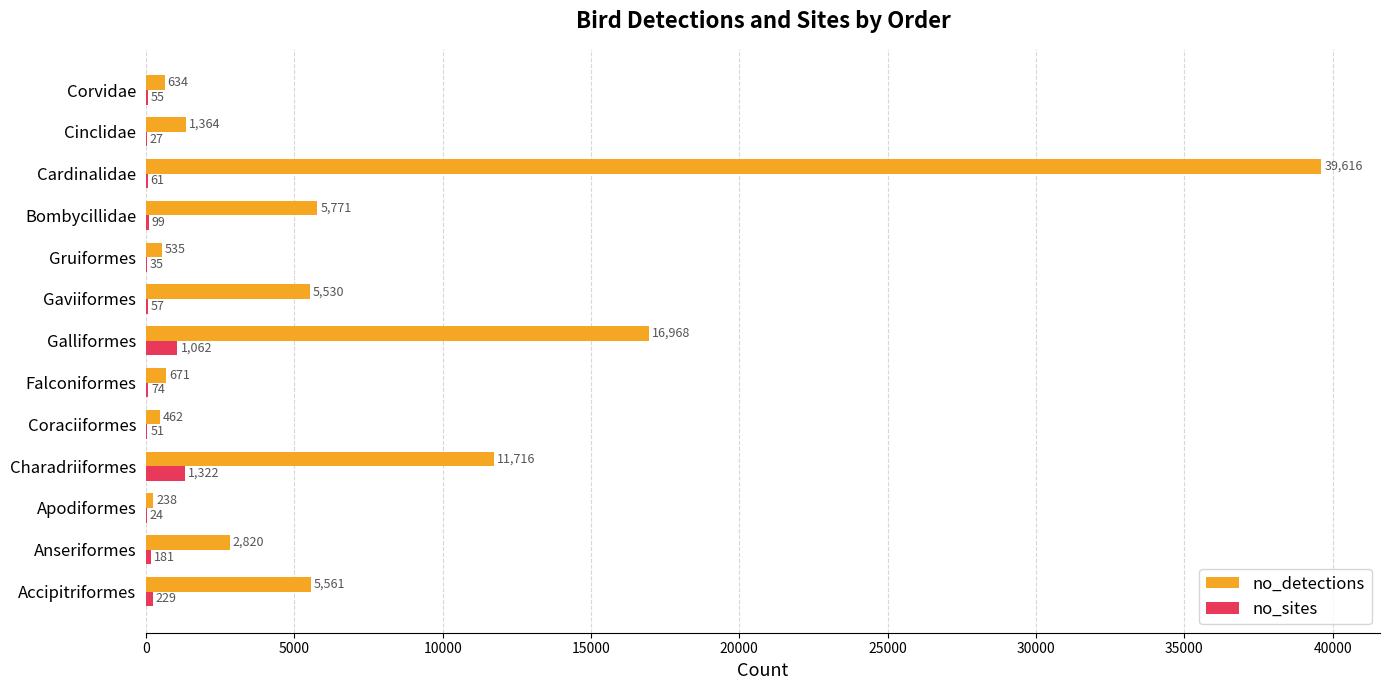

The value of no_detections at Coraciiformes is 462. True or false?

True